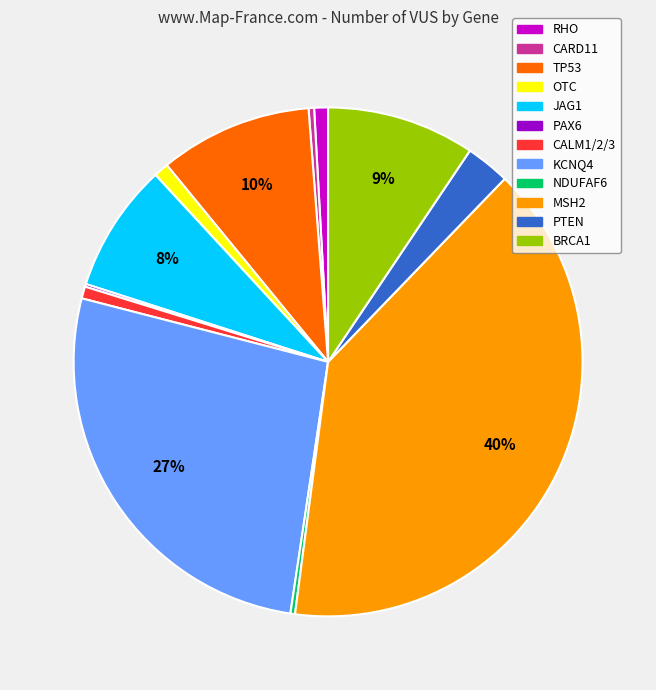

What is the ratio of the value at TP53 to the value at CARD11?

27.7